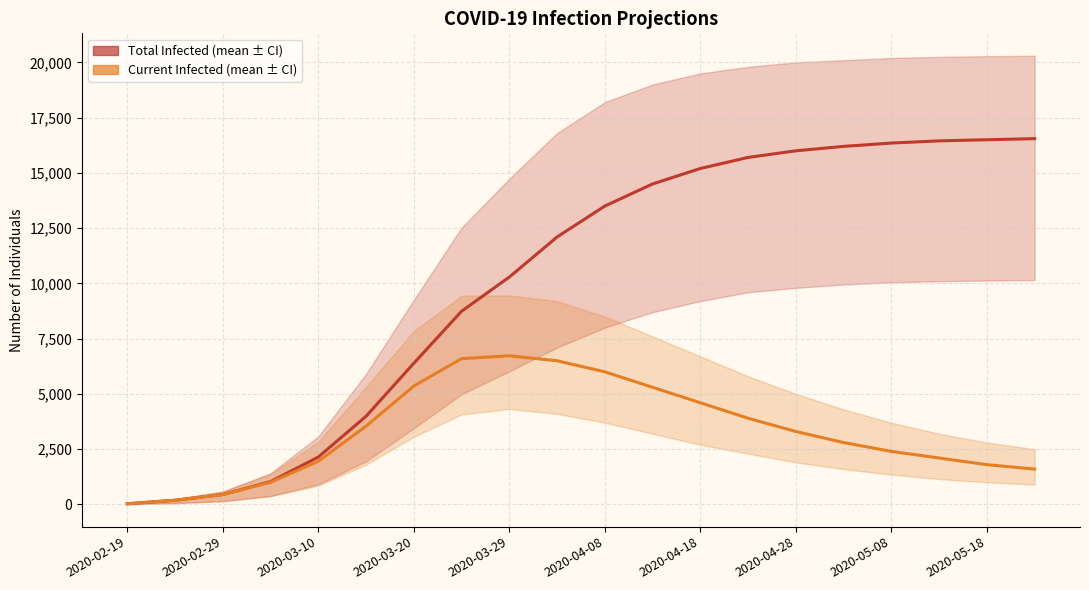

What is the difference between the highest and lowest values at 2020-04-18?

10600